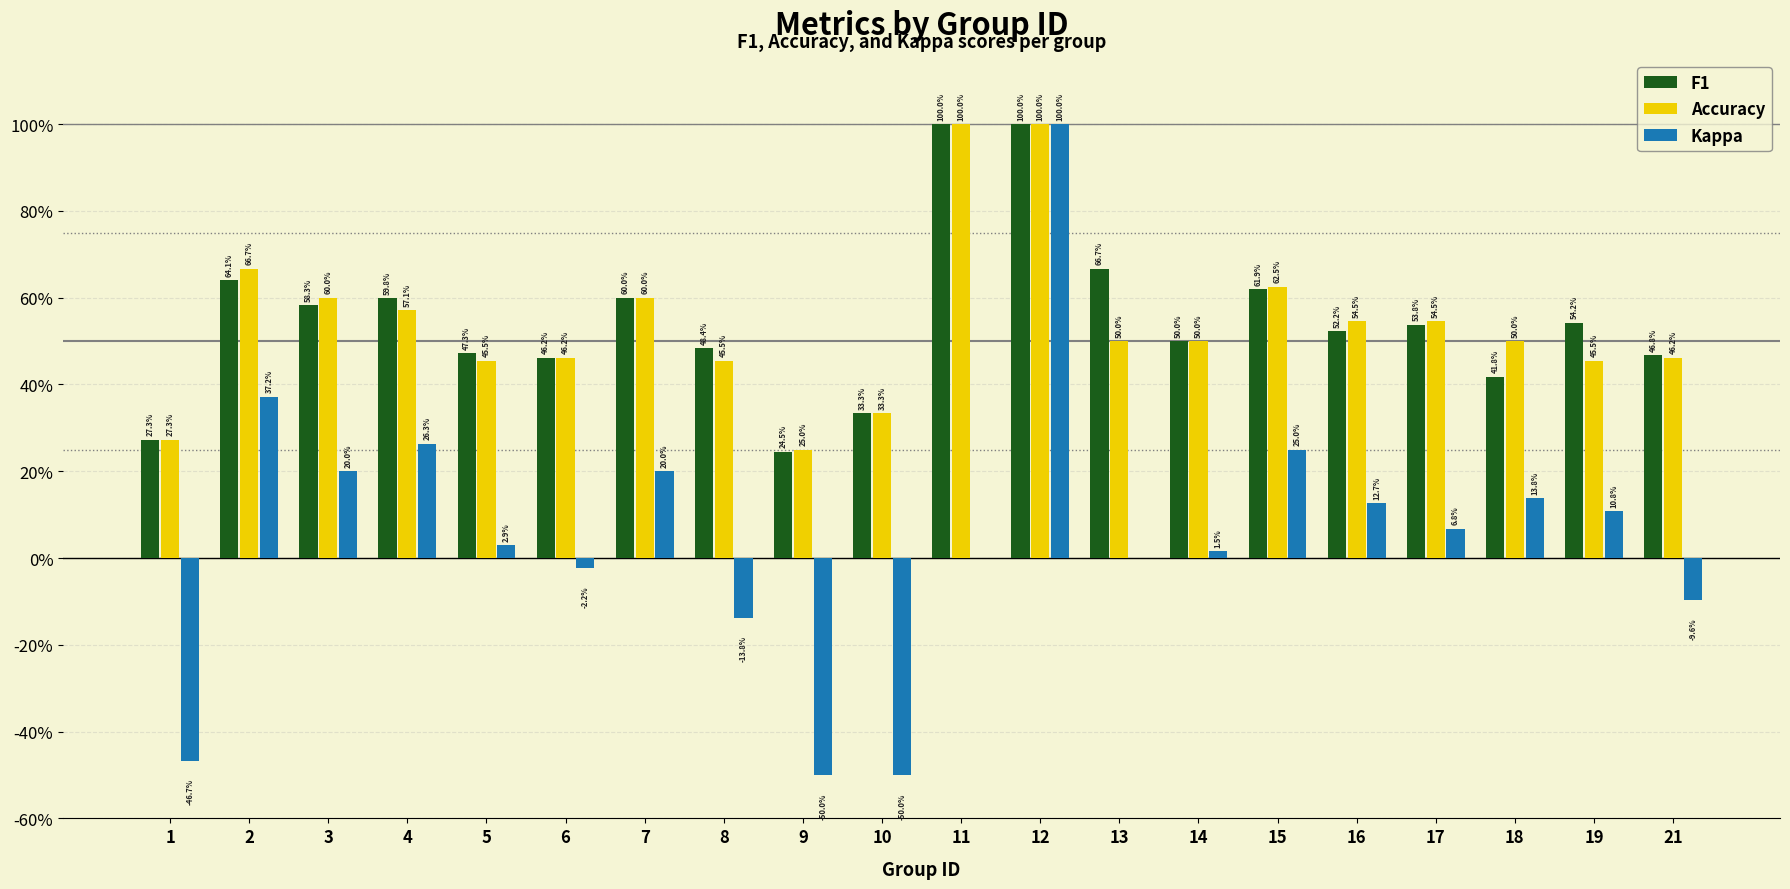

What are all the series names shown in the legend?

F1, Accuracy, Kappa